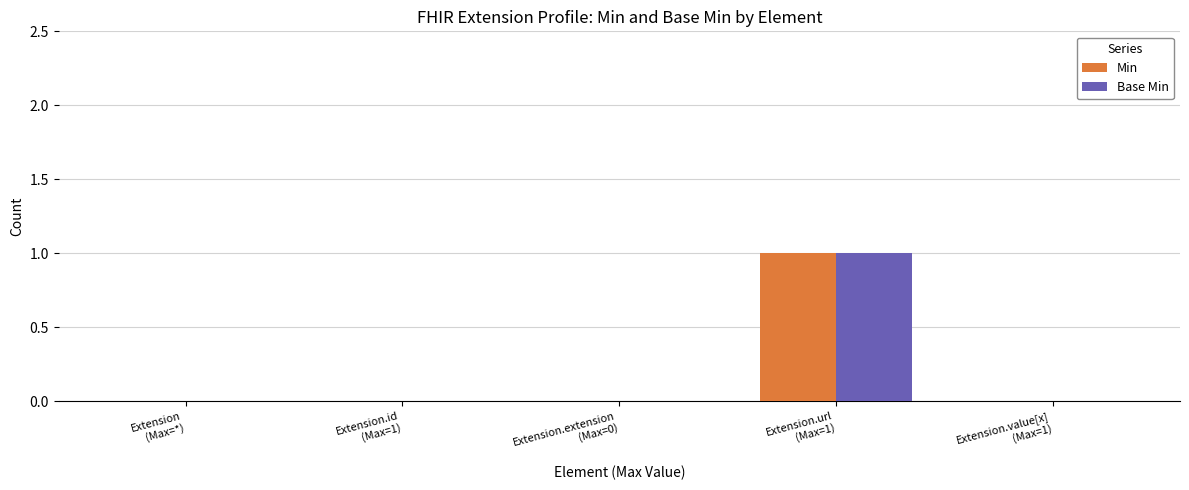

What are all the series names shown in the legend?

Min, Base Min